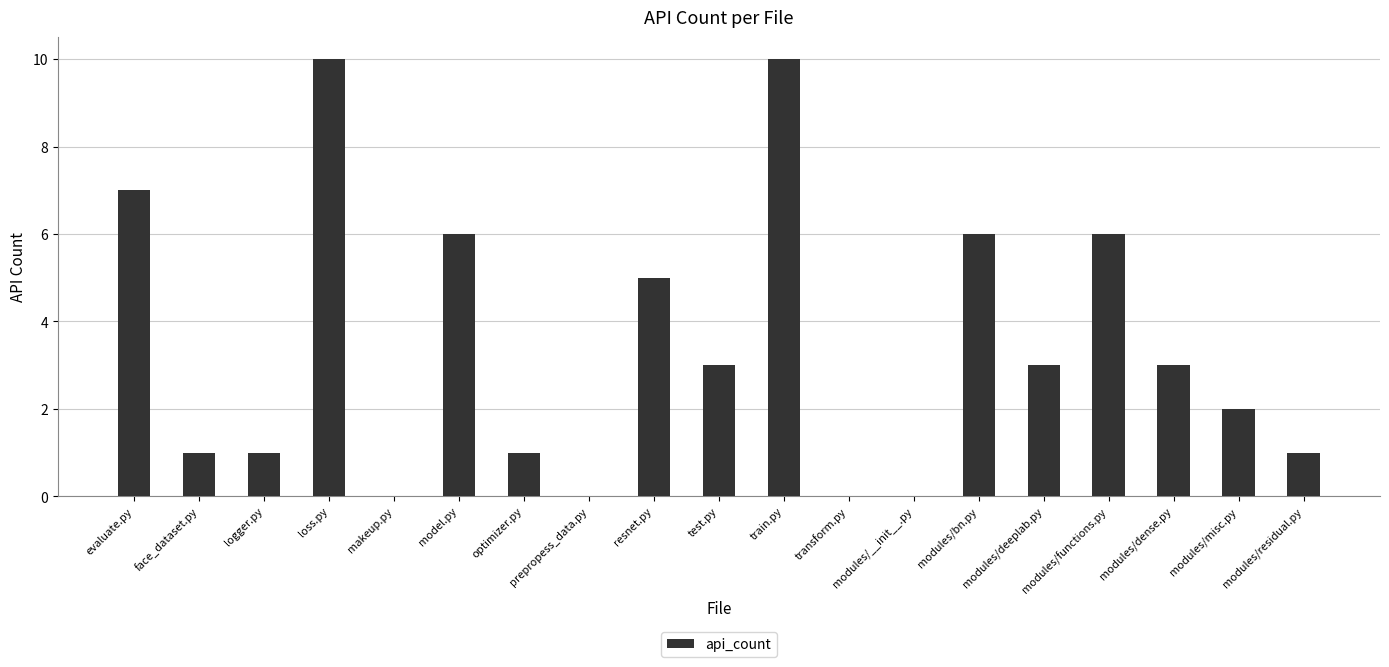

Reading left to right, list all the values displayed in this chart.

7	1	1	10	0	6	1	0	5	3	10	0	0	6	3	6	3	2	1